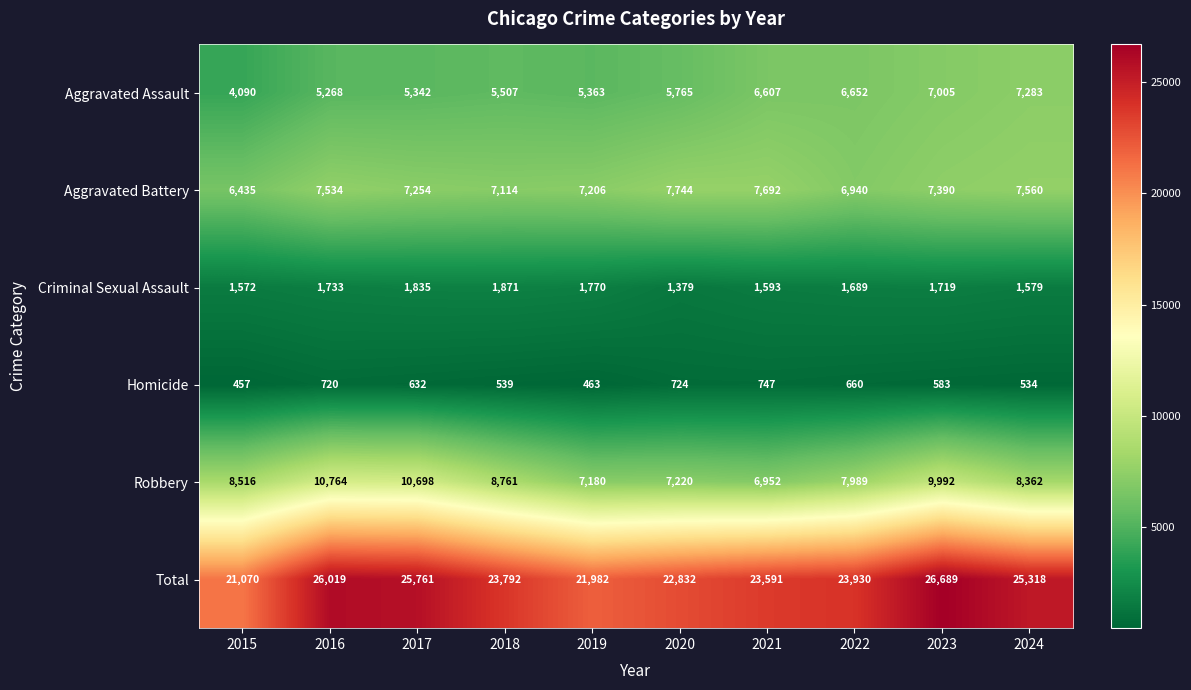

Rank the series at 2017 from lowest to highest value.

Homicide, Criminal Sexual Assault, Aggravated Assault, Aggravated Battery, Robbery, Total